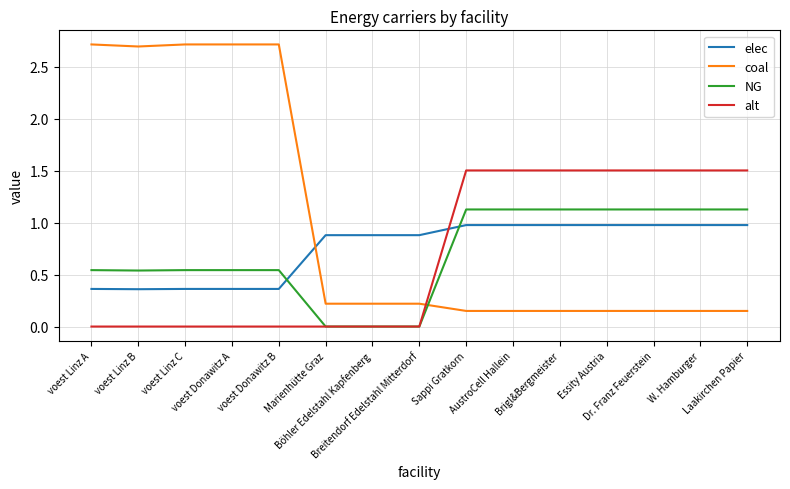

What position from the right is Brigl&Bergmeister?

5